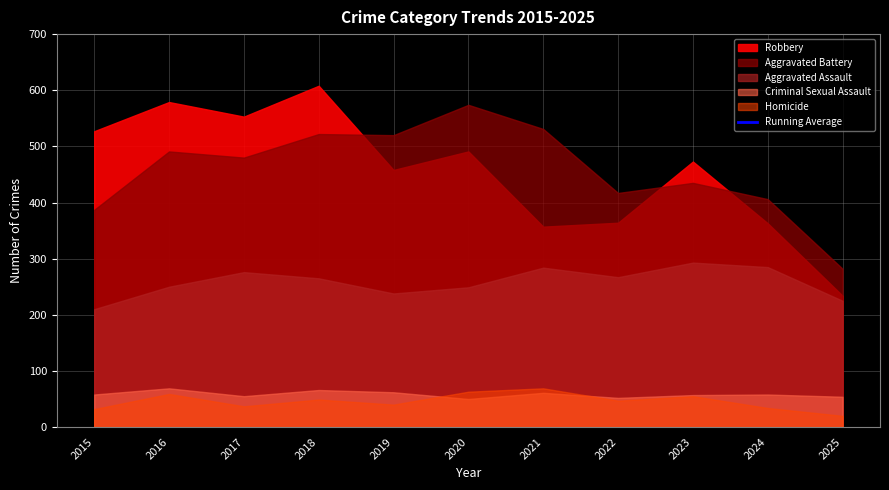

Reading left to right, extract all data points from this chart.

1214.0	1331.0	1354.3	1393.2	1378.2	1386.3	1374.3	1345.9	1342.2	1322.6	1276.5